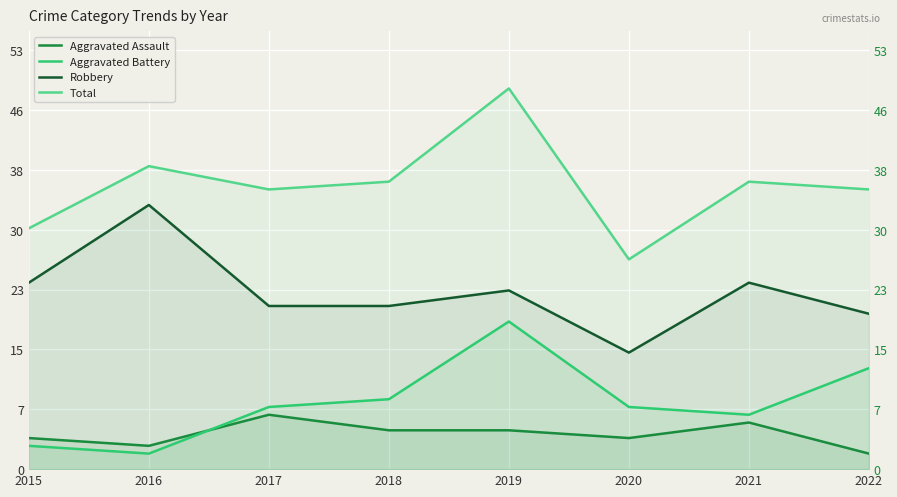

What is the value of the Robbery point at the 4th from the left?

21